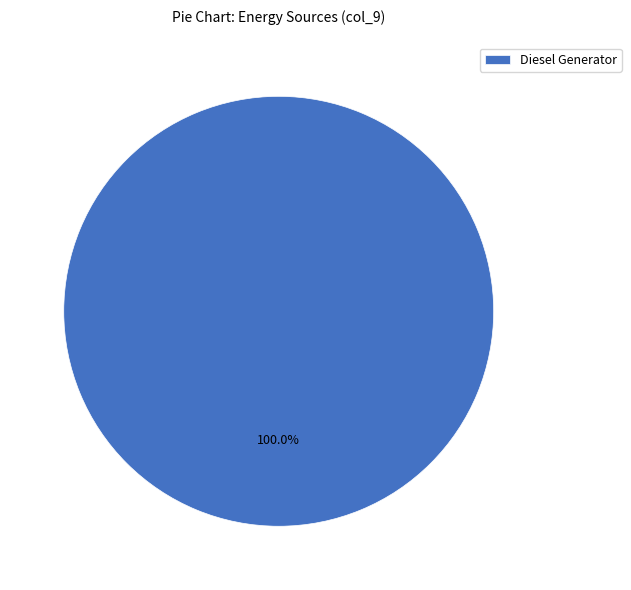

Which slice represents more than half of the pie?

Diesel Generator